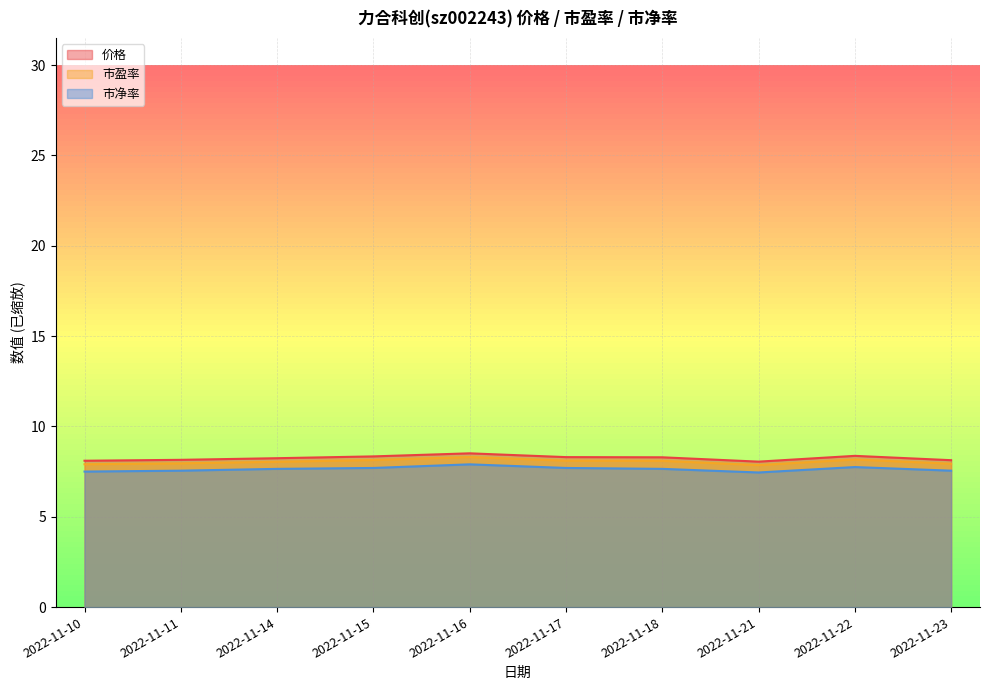

Count the 价格 values in the range 8 to 9.

10